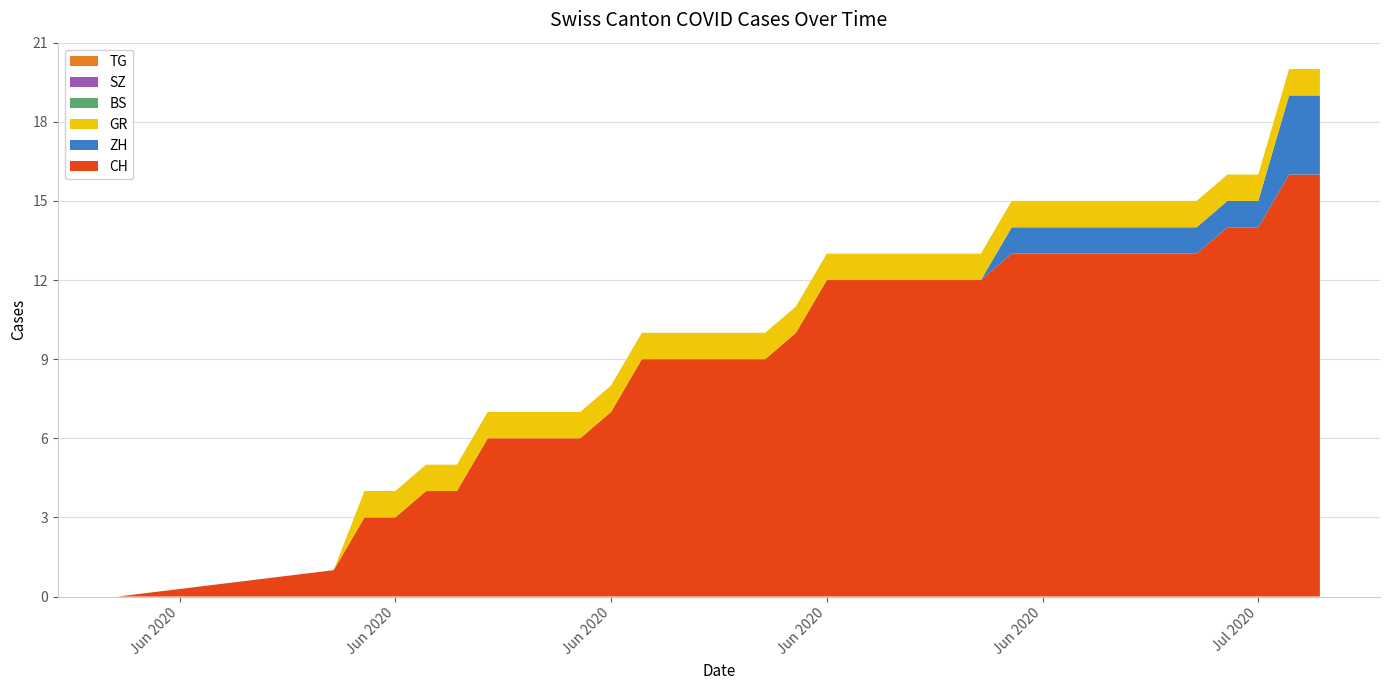

Reading left to right, extract all data points from this chart.

CH: 0	1	3	3	4	4	6	6	6	6	7	9	9	9	9	9	10	12	12	12	12	12	12	13	13	13	13	13	13	13	14	14	16	16
ZH: 0	0	0	0	0	0	0	0	0	0	0	0	0	0	0	0	0	0	0	0	0	0	0	1	1	1	1	1	1	1	1	1	3	3
GR: 0	0	1	1	1	1	1	1	1	1	1	1	1	1	1	1	1	1	1	1	1	1	1	1	1	1	1	1	1	1	1	1	1	1
BS: 0	0	0	0	0	0	0	0	0	0	0	0	0	0	0	0	0	0	0	0	0	0	0	0	0	0	0	0	0	0	0	0	0	0
SZ: 0	0	0	0	0	0	0	0	0	0	0	0	0	0	0	0	0	0	0	0	0	0	0	0	0	0	0	0	0	0	0	0	0	0
TG: 0	0	0	0	0	0	0	0	0	0	0	0	0	0	0	0	0	0	0	0	0	0	0	0	0	0	0	0	0	0	0	0	0	0